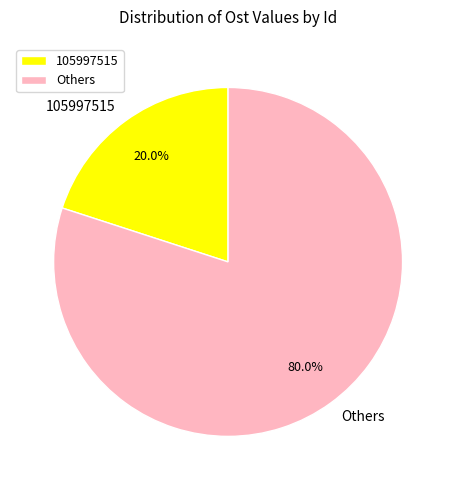

Do 105997515 and Others together represent more than half of the pie?

Yes